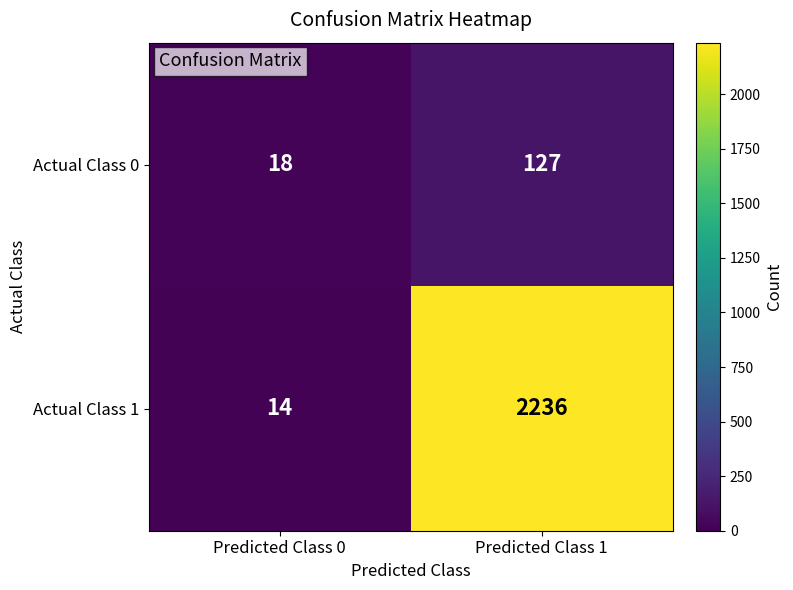

What is the sum of the Actual Class 1 values at Predicted Class 1 and Predicted Class 0?

2250